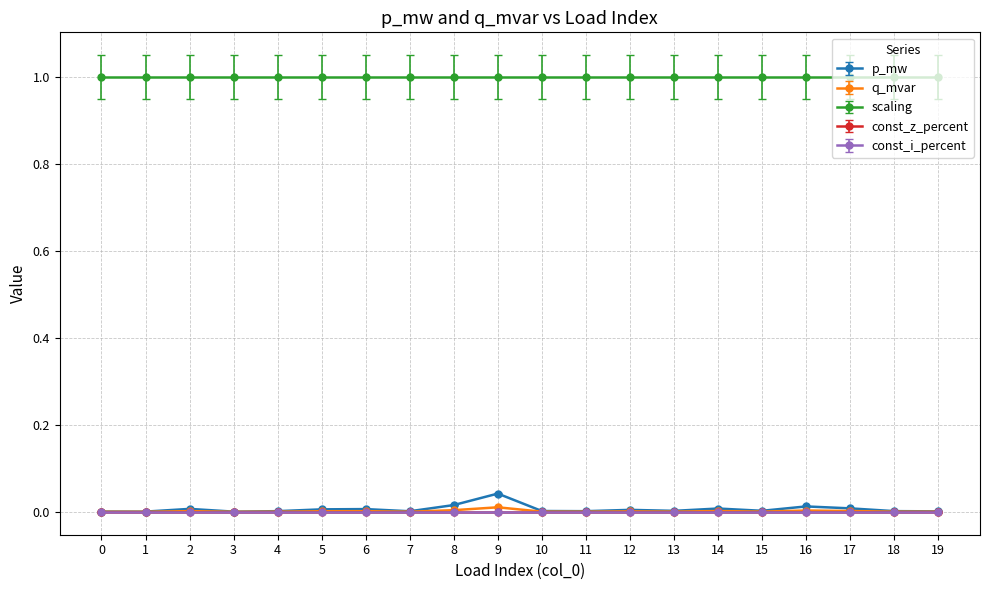

At how many categories does at least one series exceed 0?

20